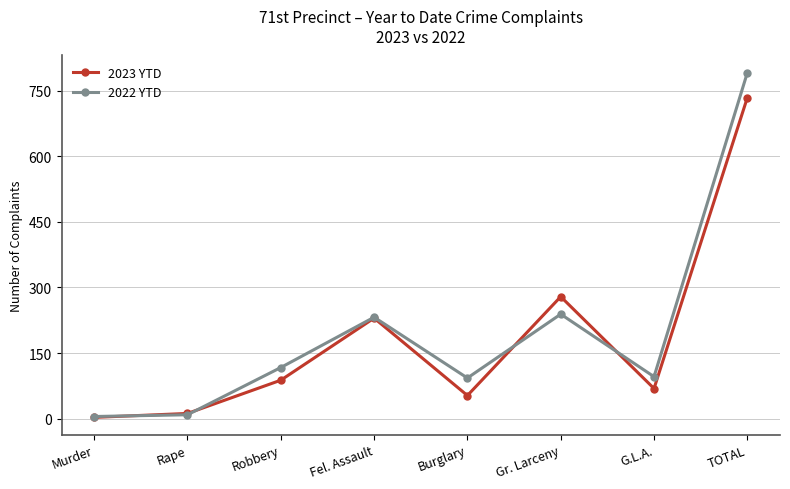

The value of 2022 YTD at Robbery is 199. True or false?

False